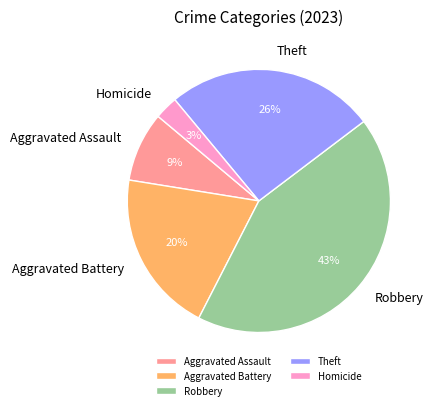

What is the ratio of the value at Aggravated Assault to the value at Homicide?

3.0